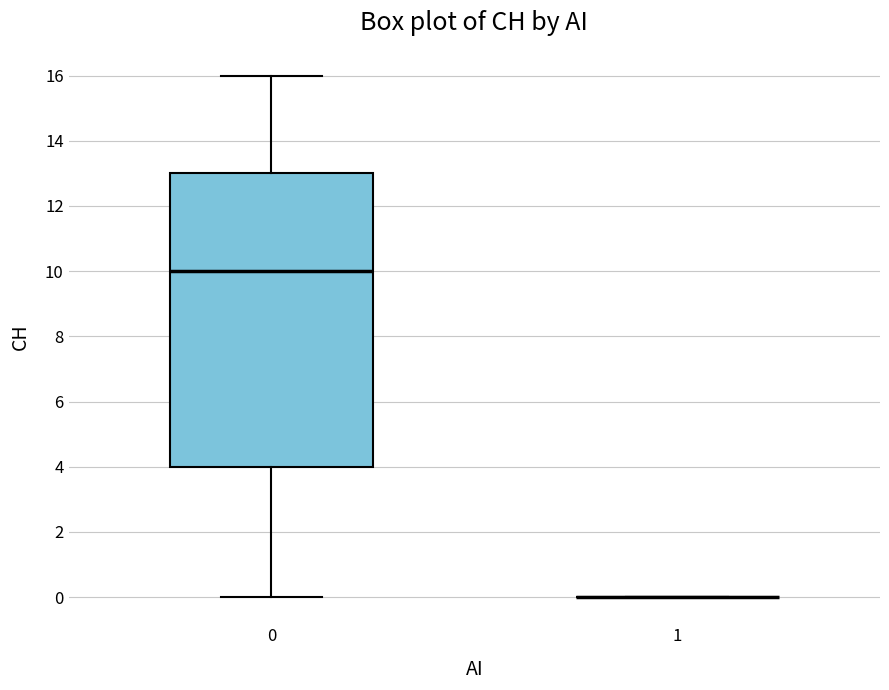

Which box is the tallest, from its lower edge to its upper edge?

0